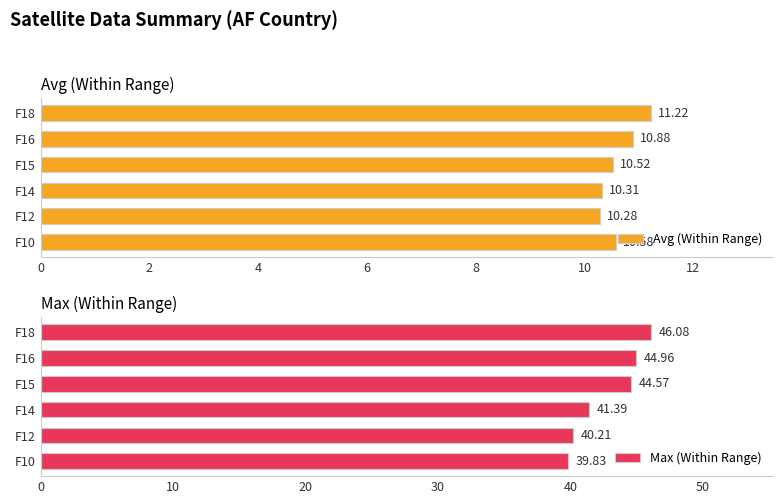

List the series in order of their overall mean, highest first.

Max (Within Range), Avg (Within Range)